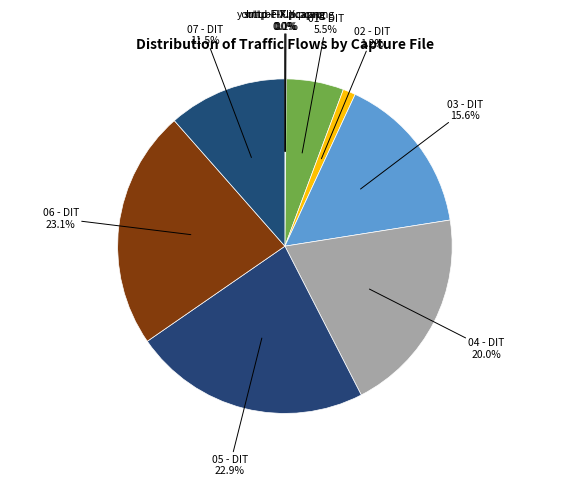

What is the total percentage of 03 - DIT and 07 - DIT?

27.1%